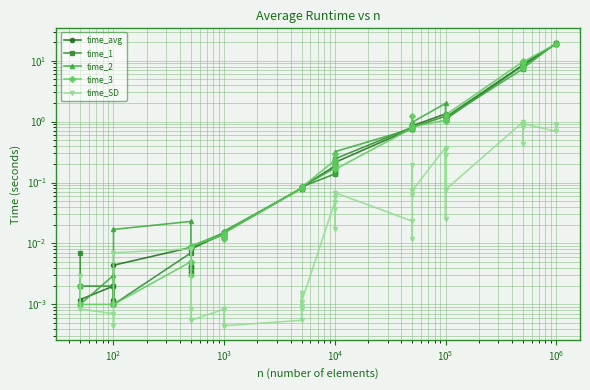

Reading left to right, transcribe all the data shown in this chart.

time_avg: 0.0	0.0	0.0	0.0	0.0	0.0	0.0	0.0	0.0	0.0	0.0	0.0	0.0	0.1	0.1	0.1	0.1	0.1	0.2	0.2	0.2	0.2	0.2	0.8	0.8	0.9	0.8	0.8	1.3	1.3	1.1	1.3	1.2	8.5	8.8	8.3	8.2	8.7	18.7	18.6
time_1: 0.0	0.0	0.0	0.0	0.0	0.0	0.0	0.0	0.0	0.0	0.0	0.0	0.0	0.1	0.1	0.1	0.1	0.1	0.1	0.1	0.2	0.1	0.2	0.8	0.8	0.8	0.9	0.8	1.2	1.1	1.1	1.1	1.1	8.3	8.9	8.7	7.4	8.2	19.1	19.0
time_2: 0.0	0.0	0.0	0.0	0.0	0.0	0.0	0.0	0.0	0.0	0.0	0.0	0.0	0.1	0.1	0.1	0.1	0.1	0.2	0.2	0.2	0.1	0.3	0.8	0.8	0.8	0.8	1.0	2.0	1.2	1.1	1.1	1.1	7.3	8.7	8.5	9.2	7.4	19.6	19.8
time_3: 0.0	0.0	0.0	0.0	0.0	0.0	0.0	0.0	0.0	0.0	0.0	0.0	0.0	0.1	0.1	0.1	0.1	0.1	0.2	0.3	0.2	0.2	0.2	0.8	0.8	1.2	0.8	0.8	1.1	1.0	1.1	1.1	1.3	9.6	9.9	7.6	8.2	9.6	18.7	18.4
time_SD: 0.0	0.0	0.0	0.0	0.0	0.0	0.0	0.0	0.0	0.0	0.0	0.0	0.0	0.0	0.0	0.0	0.0	0.0	0.0	0.1	0.0	0.0	0.1	0.0	0.0	0.2	0.1	0.1	0.4	0.3	0.0	0.3	0.1	1.0	0.8	0.4	0.8	0.9	0.7	0.9